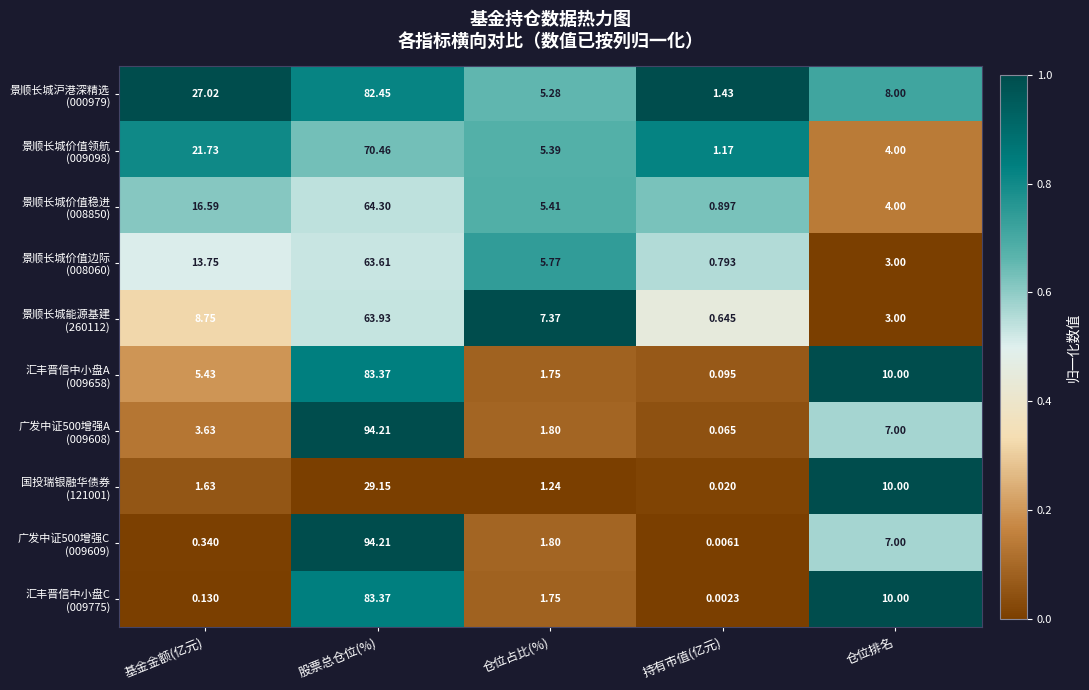

Which label corresponds to the smallest value in the chart?

持有市值(亿元)